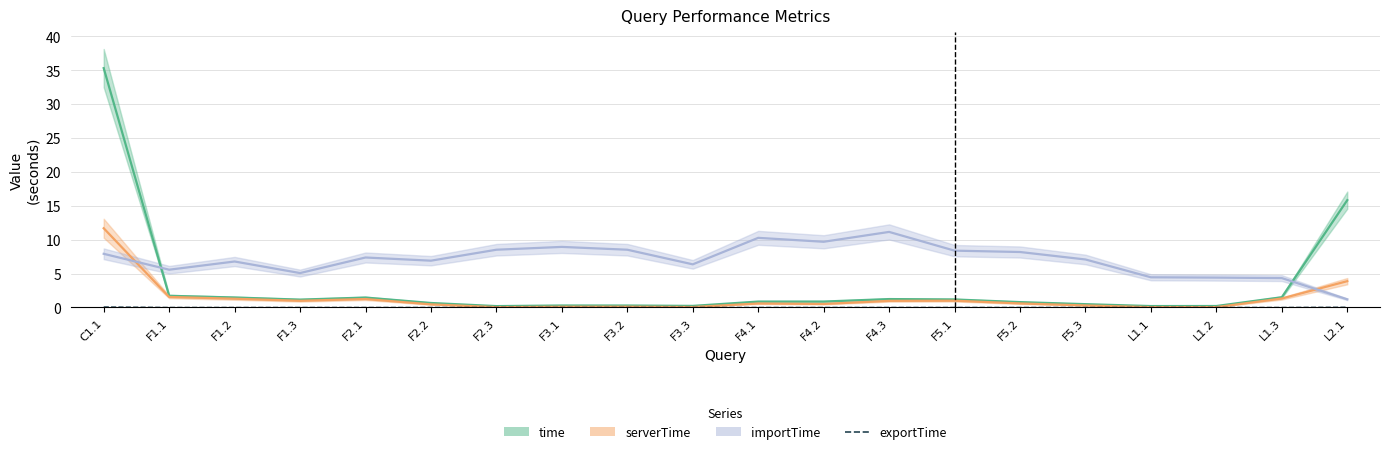

Reading left to right, what are all the values shown in this chart?

time: 35.3	1.7	1.5	1.2	1.5	0.7	0.2	0.3	0.3	0.2	0.9	0.9	1.2	1.2	0.8	0.5	0.2	0.2	1.5	15.8
serverTime: 11.7	1.5	1.3	1.0	1.2	0.5	0.0	0.1	0.1	0.1	0.6	0.5	1.0	1.0	0.6	0.3	0.0	0.0	1.3	3.9
importTime: 7.9	5.6	6.8	5.1	7.4	6.9	8.5	8.9	8.5	6.4	10.3	9.7	11.1	8.4	8.2	7.1	4.4	4.4	4.3	1.2
exportTime: 0.1	0.0	0.0	0.0	0.0	0.0	0.0	0.0	0.0	0.0	0.0	0.0	0.0	0.0	0.0	0.0	0.0	0.0	0.0	0.0